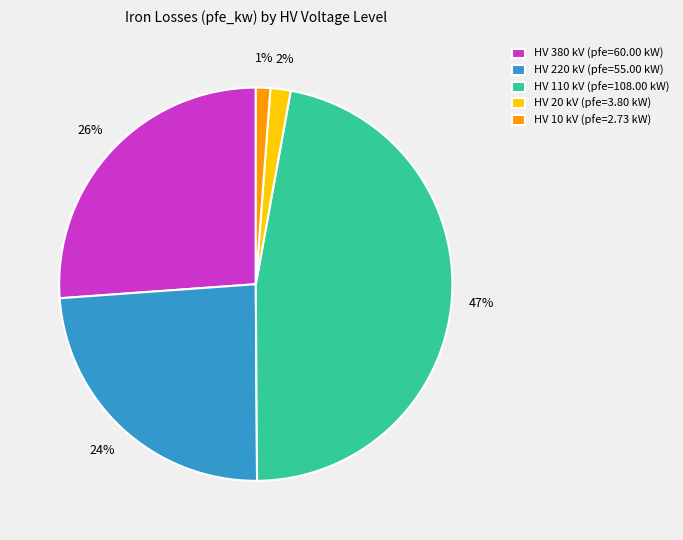

Count the number of slices in the pie.

5